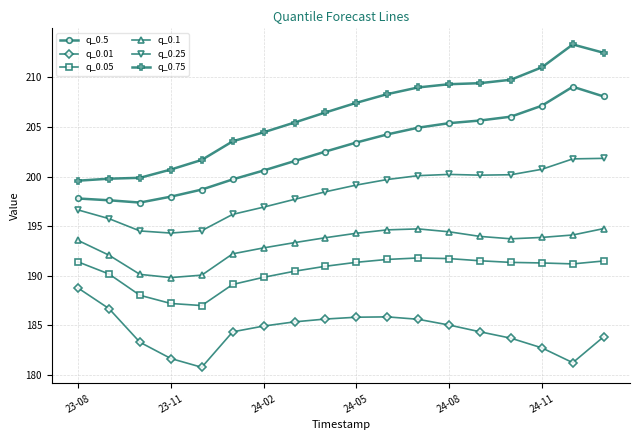

True or false: q_0.75 and q_0.01 intersect in this chart.

False